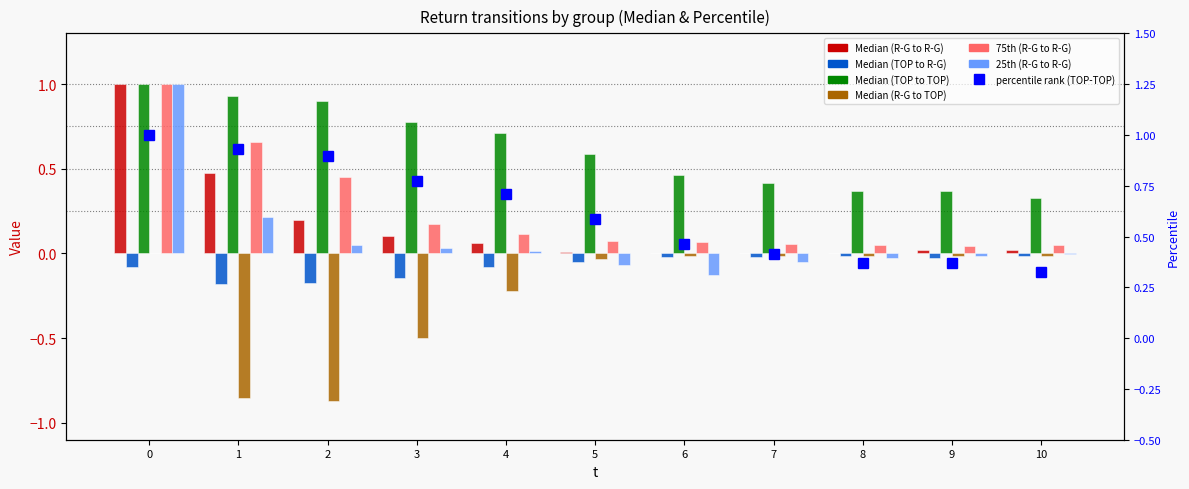

What is the difference between the highest and lowest values at 1?

1.8